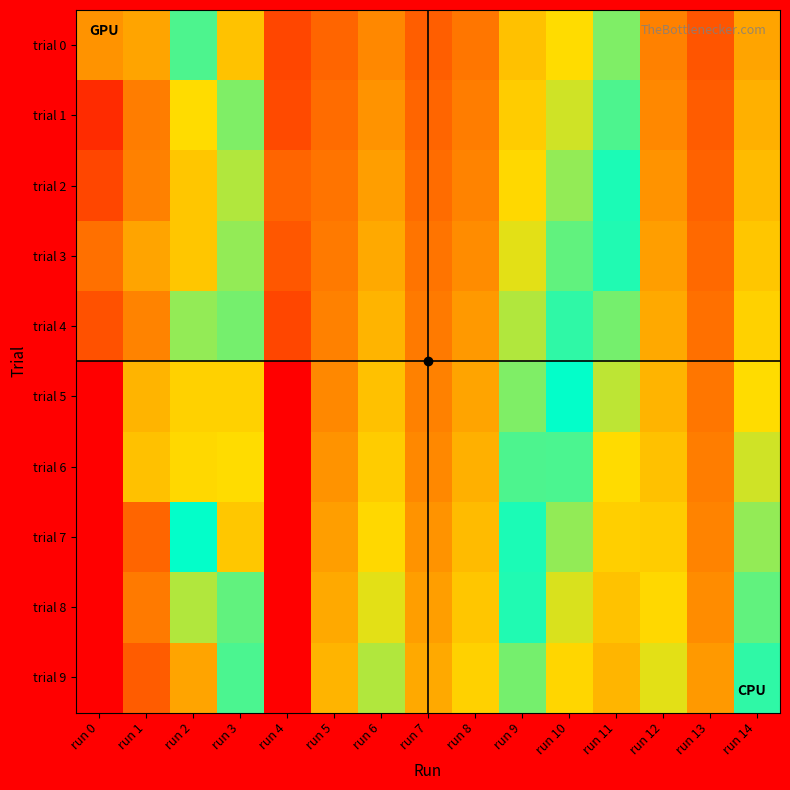

Which label corresponds to the largest value in the chart?

run 11